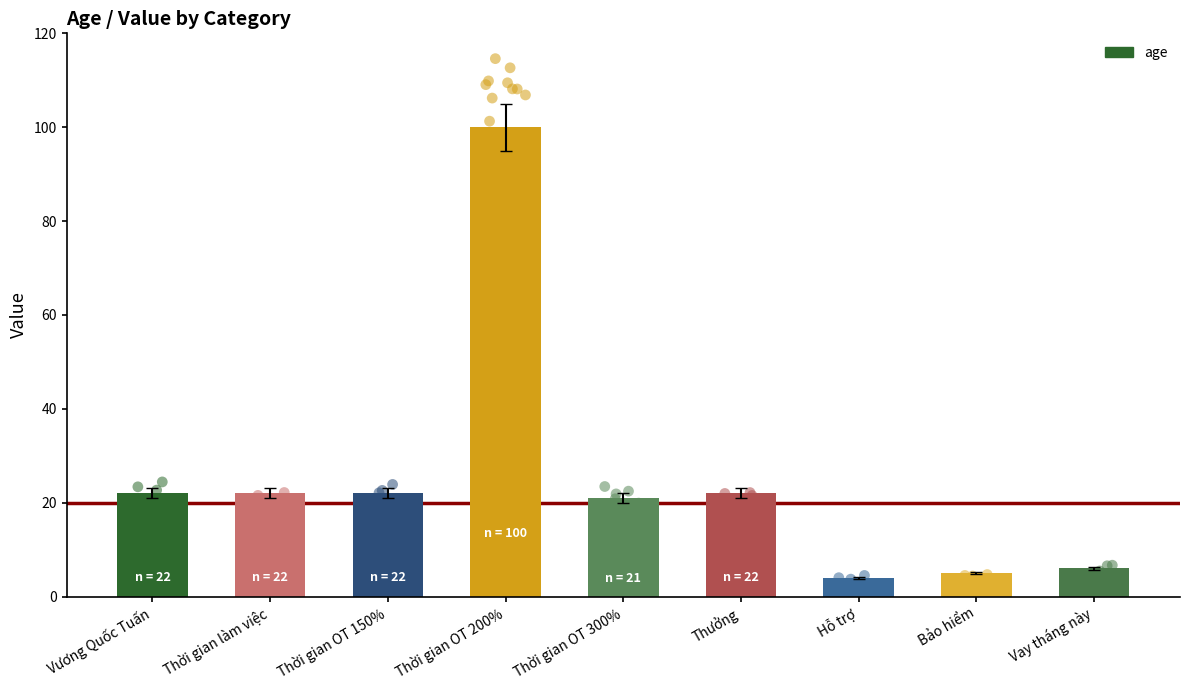

Which has a higher value, Thời gian làm việc or Thưởng?

Thời gian làm việc